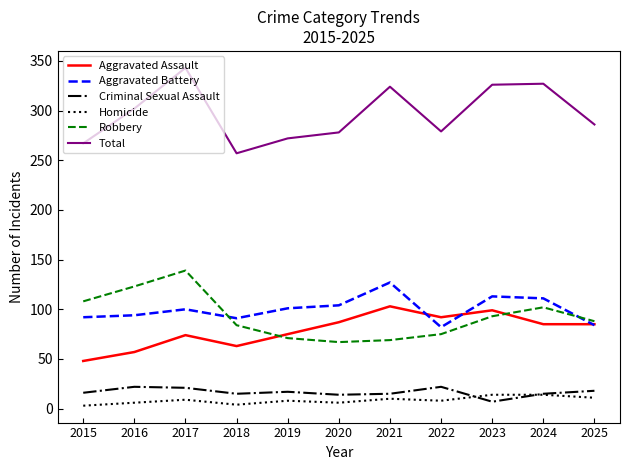

Which series has the widest spread of values?

Total